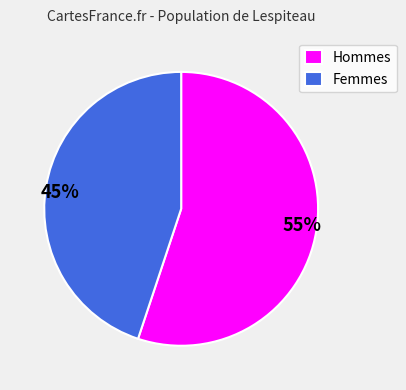

Which category accounts for the majority?

Hommes